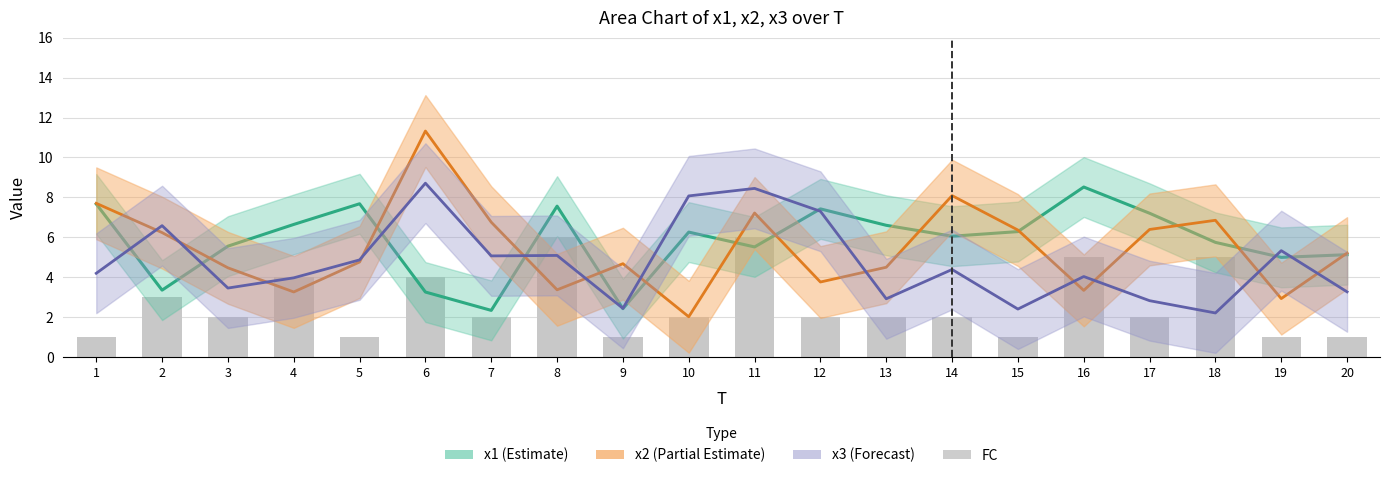

Reading left to right, transcribe all the data shown in this chart.

1	3	2	4	1	4	2	6	1	2	6	2	2	2	1	5	2	5	1	1